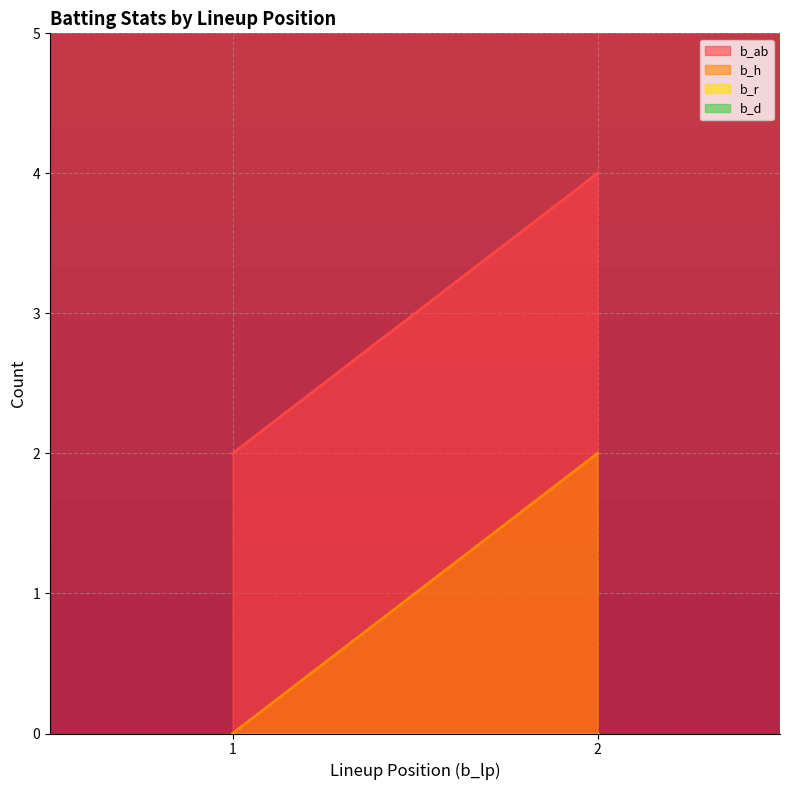

Reading left to right, list all the values displayed in this chart.

b_ab: 1=2	2=4
b_h: 1=0	2=2
b_r: 1=0	2=0
b_d: 1=0	2=0